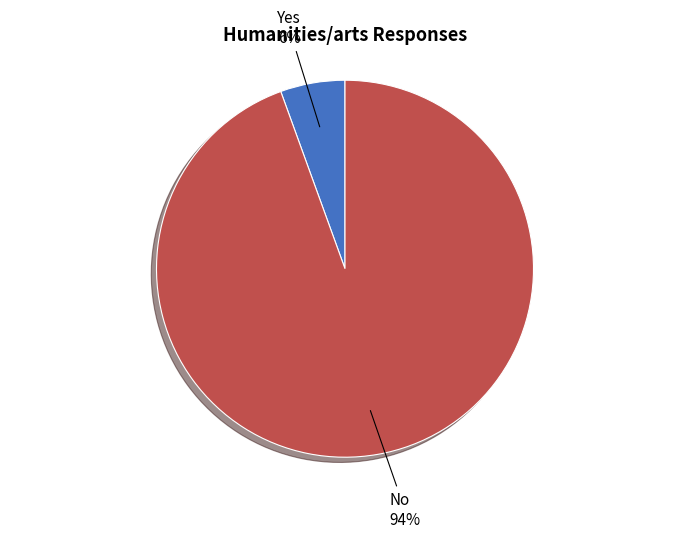

To the nearest percent, what is the average slice percentage?

50%